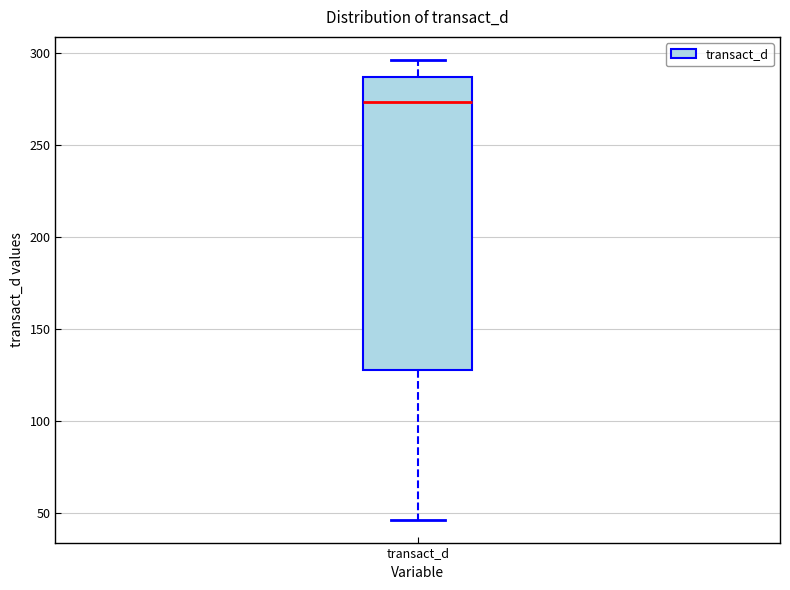

Transcribe this box plot: give where the median line is, the range the box spans, and where the two whiskers end, as read against the y-axis. The values are not printed on the chart, so give them approximately, as read against the axis.

median 275, box 125 to 285, whiskers 45 to 295